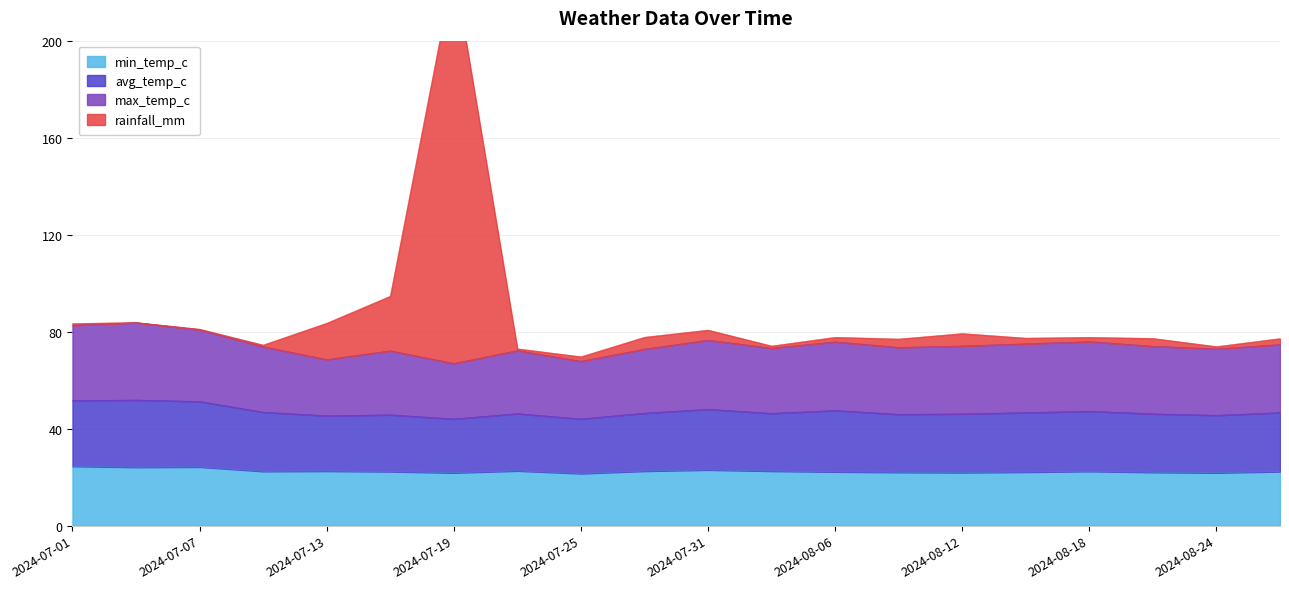

Read the rainfall_mm value at 2024-07-19.

229.8